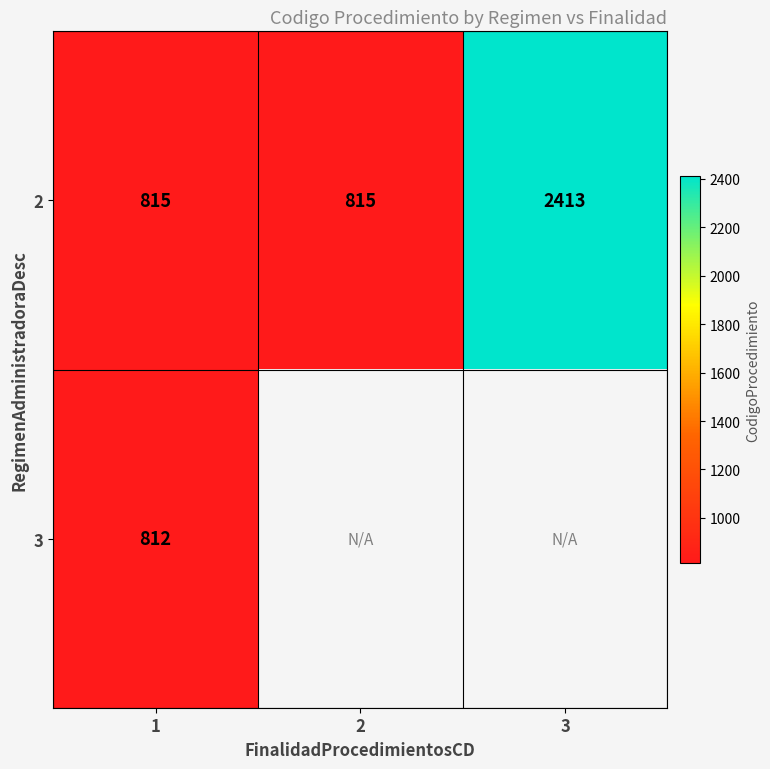

What is the difference between the highest and lowest values at 1?

3